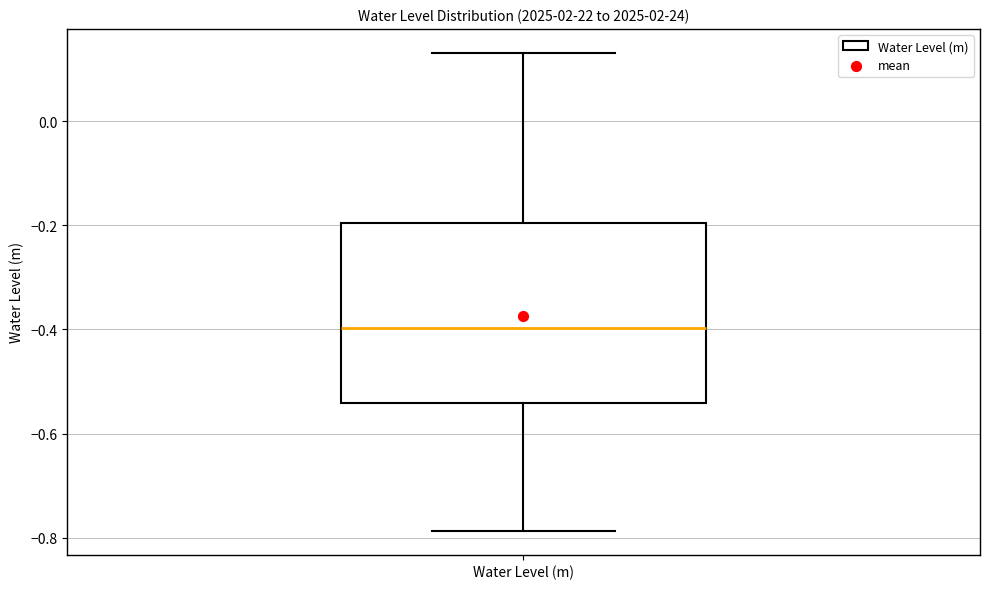

Transcribe this box plot: give where the median line is, the range the box spans, and where the two whiskers end, as read against the y-axis. The values are not printed on the chart, so give them approximately, as read against the axis.

median -0.40, box -0.54 to -0.20, whiskers -0.78 to 0.14